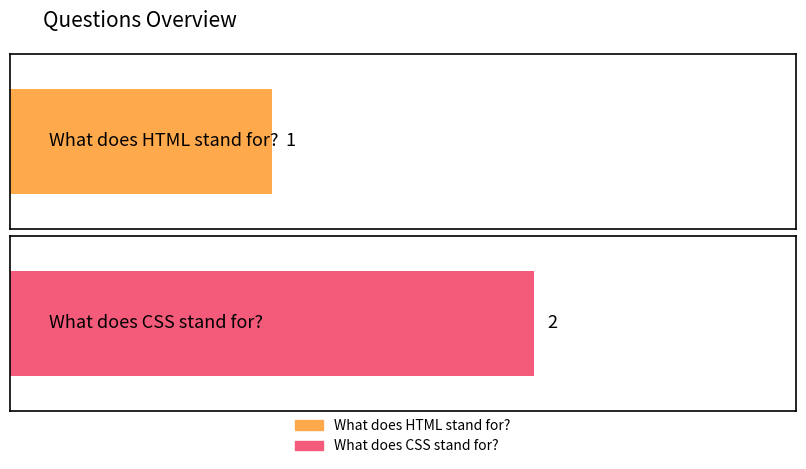

What is the smallest value displayed?

1